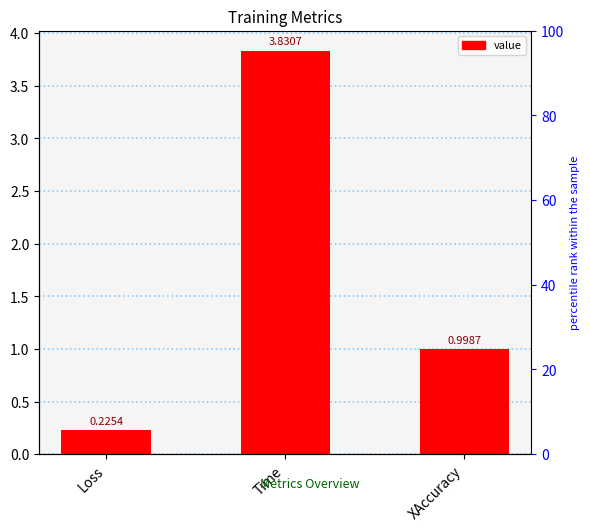

Reading left to right, list all the values displayed in this chart.

Loss=0.2	Time=3.8	XAccuracy=1.0